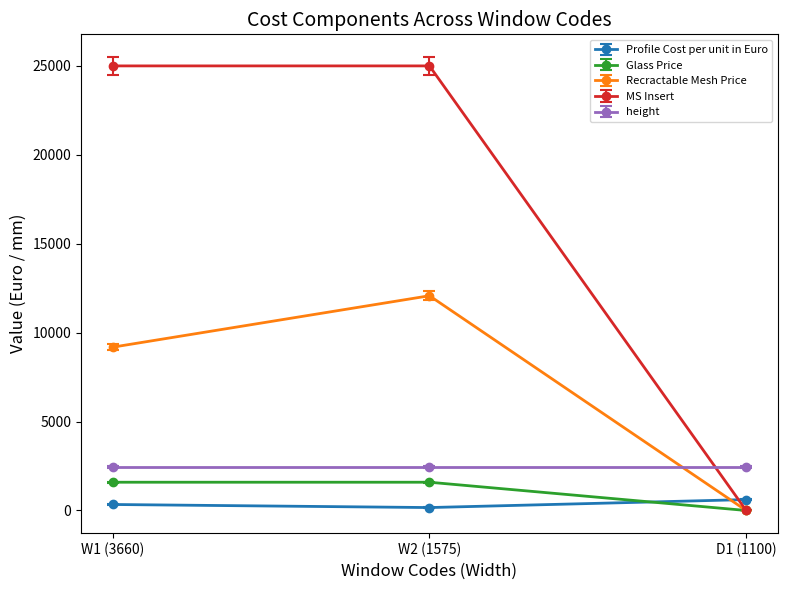

How many positive values does the Recractable Mesh Price series have?

2